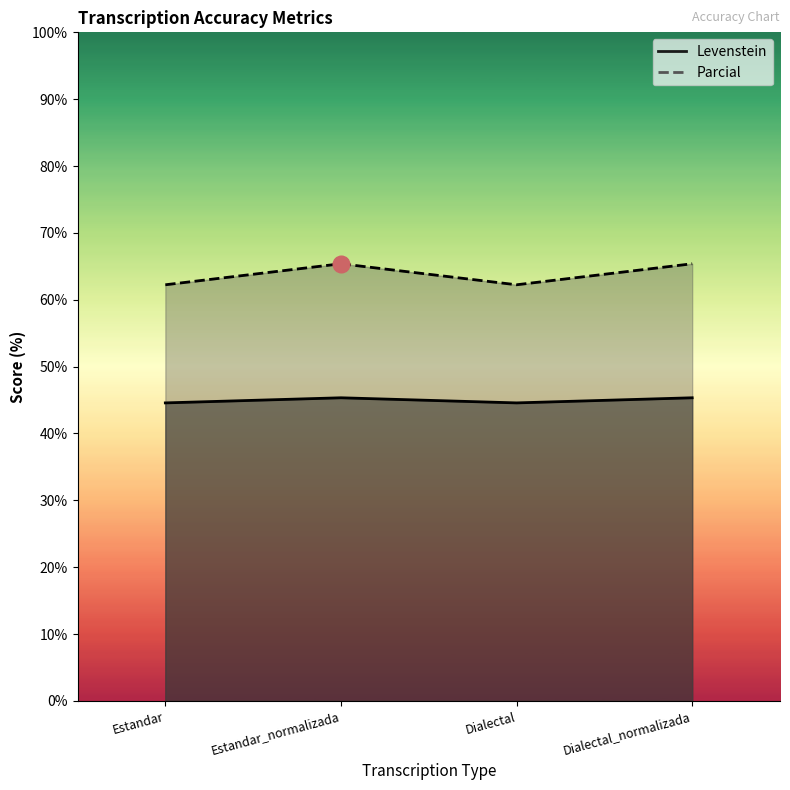

What is the lowest value of the Levenstein series?

44.6